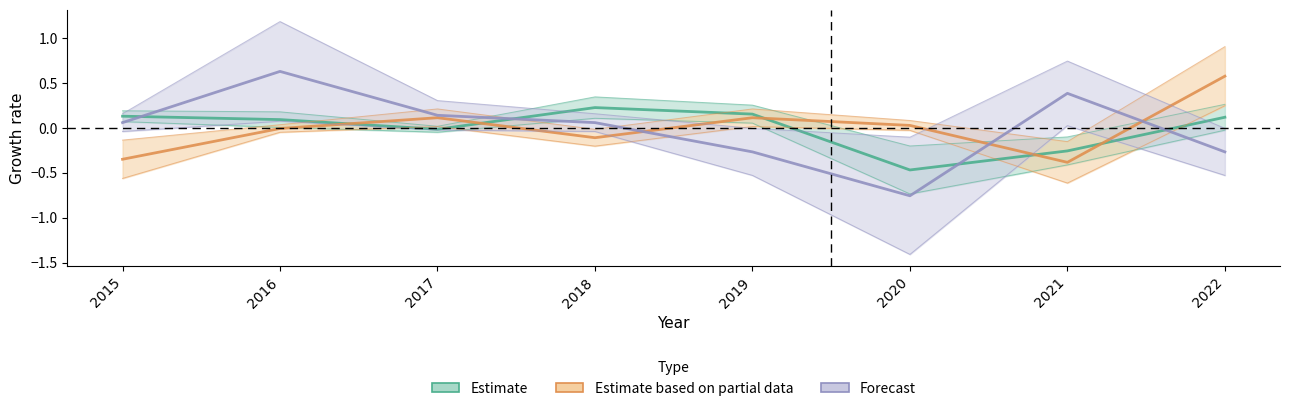

True or false: Forecast has more than 1 interior local peaks.

True